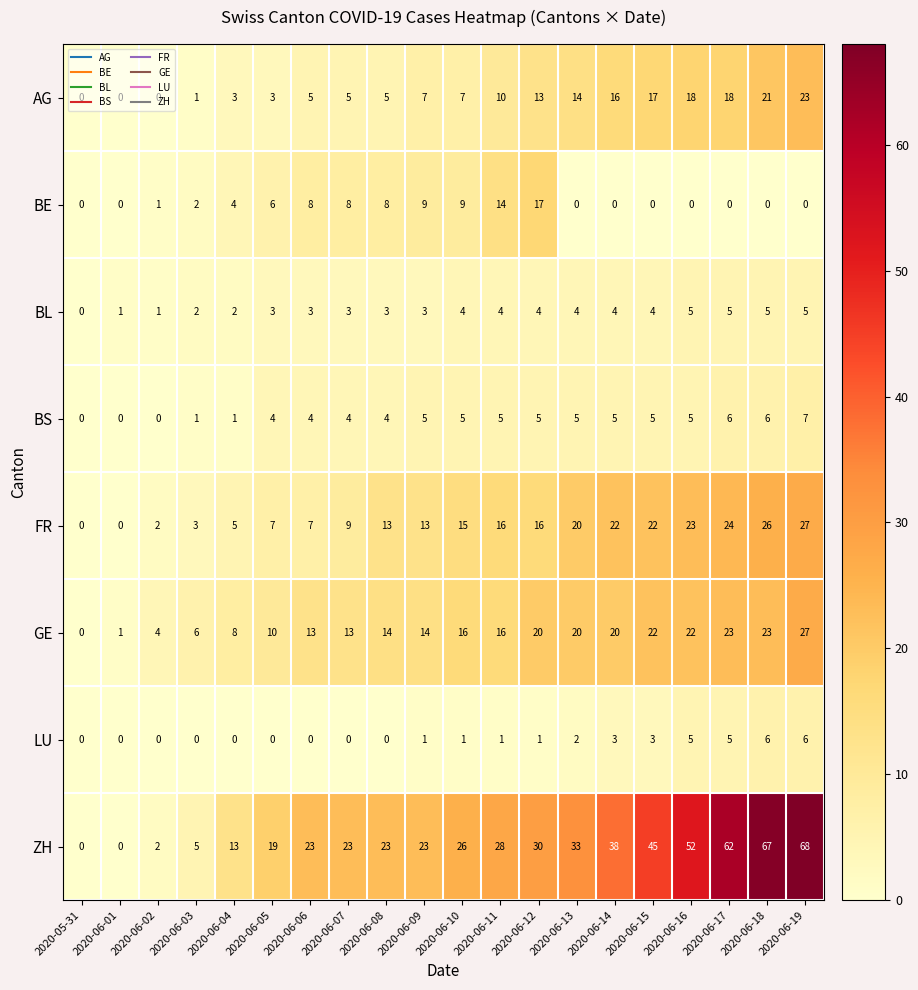

Count the number of categories in the chart.

20